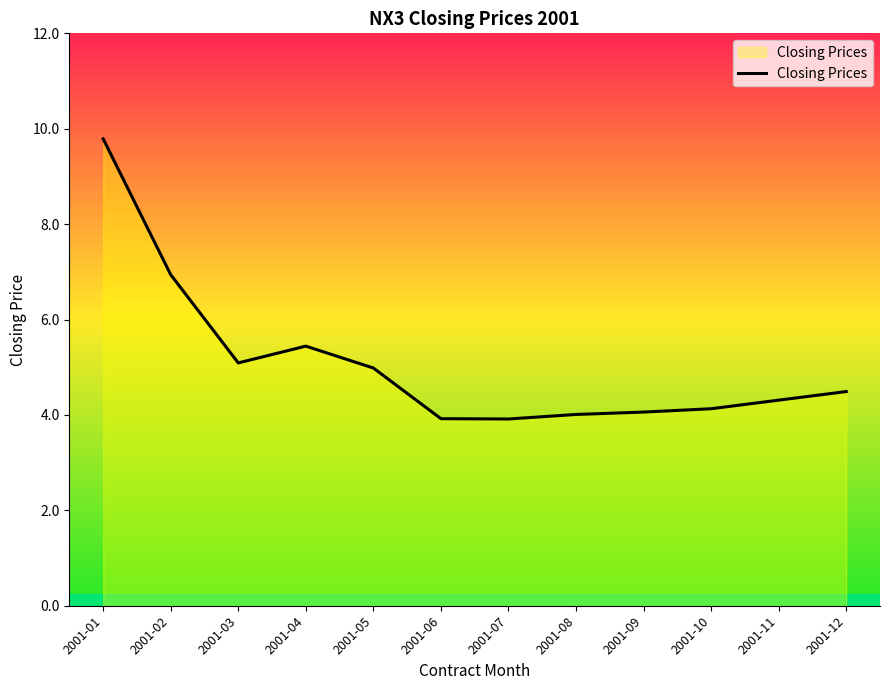

Where does the data first go above 4?

2001-01